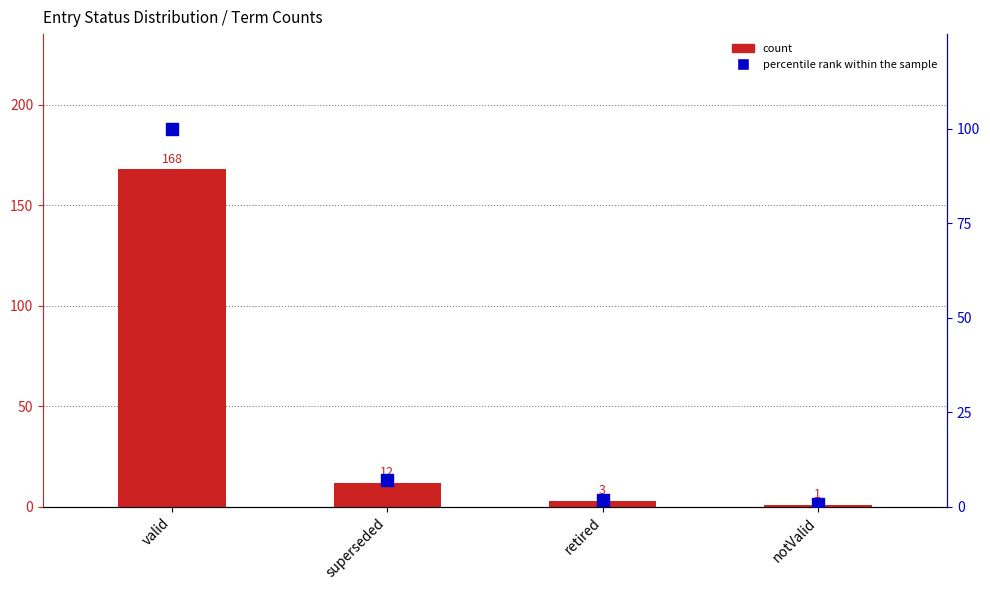

Which series contains the highest Y value?

count